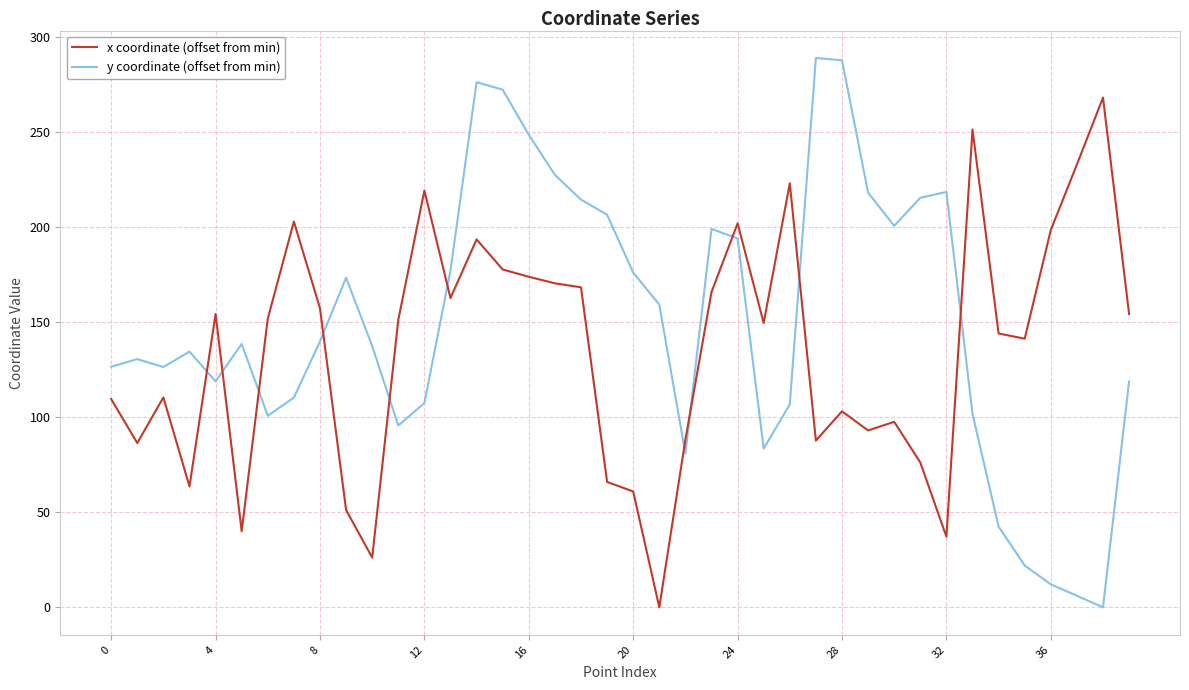

What is the maximum value for y coordinate (offset from min)?

288.9